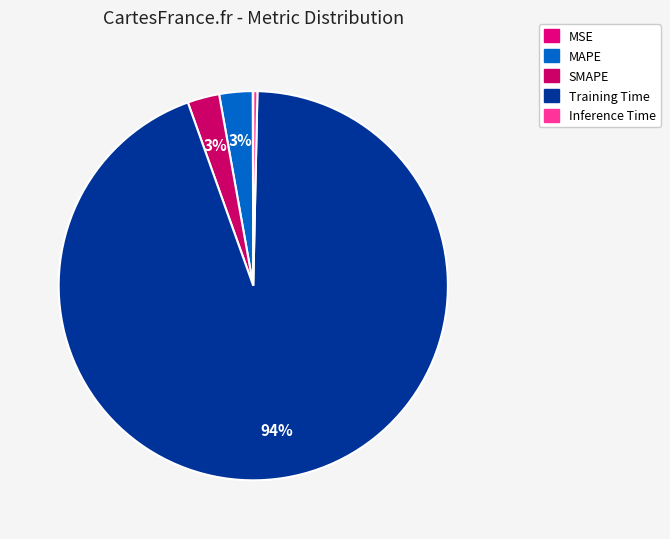

To the nearest percent, what is the difference between the MSE and MAPE slice percentages?

3%